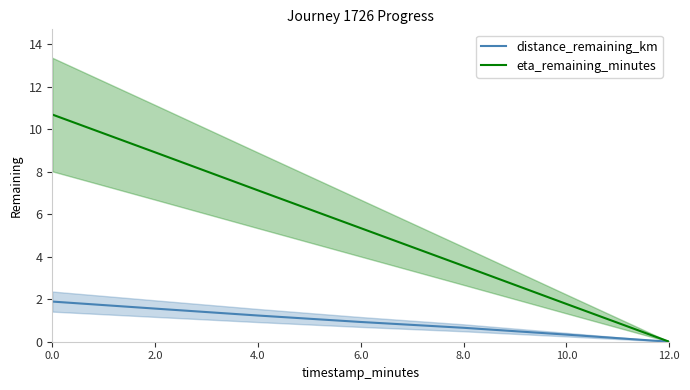

Is it true that distance_remaining_km equals 1.0 at 8.0?

False